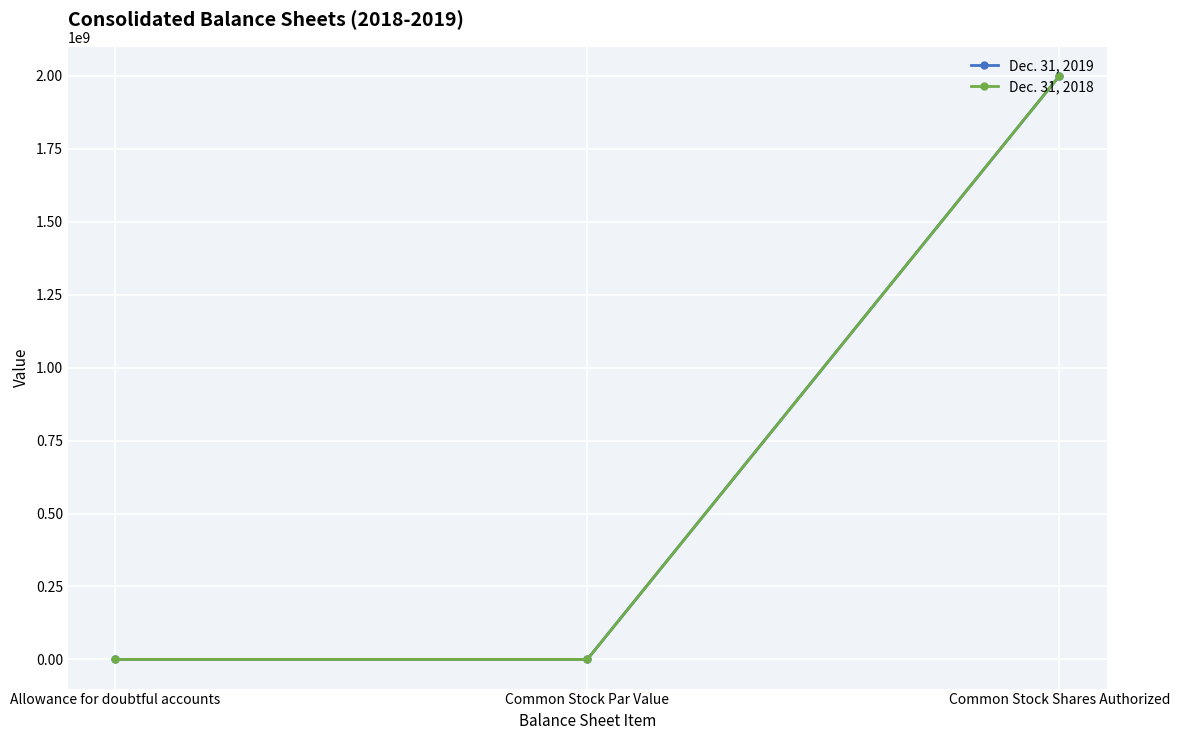

What is the difference between the maximum and minimum values in the Dec. 31, 2019 series?

1999999999